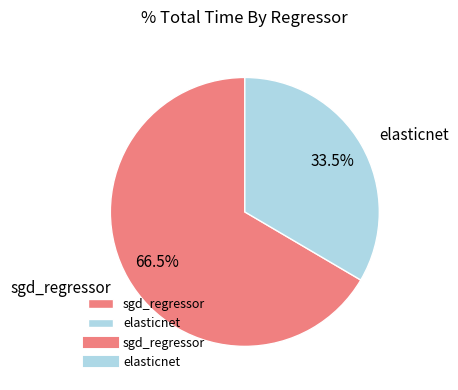

Combined, what portion of the pie is sgd_regressor and elasticnet?

100.0%